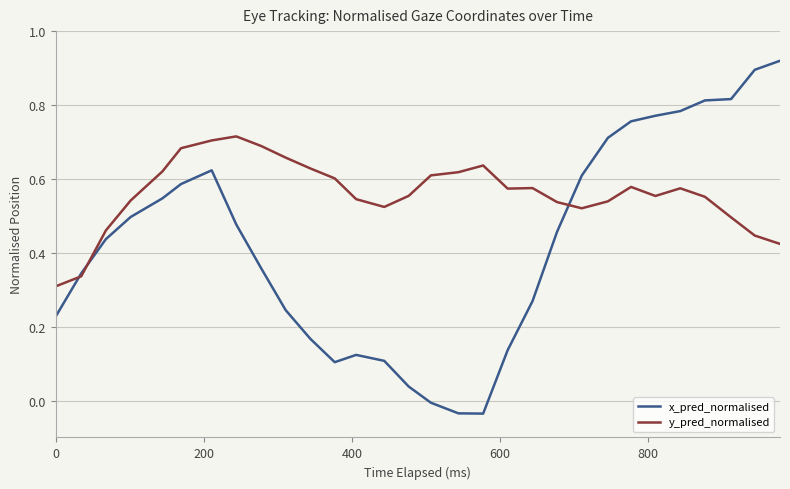

True or false: y_pred_normalised and x_pred_normalised intersect in this chart.

True